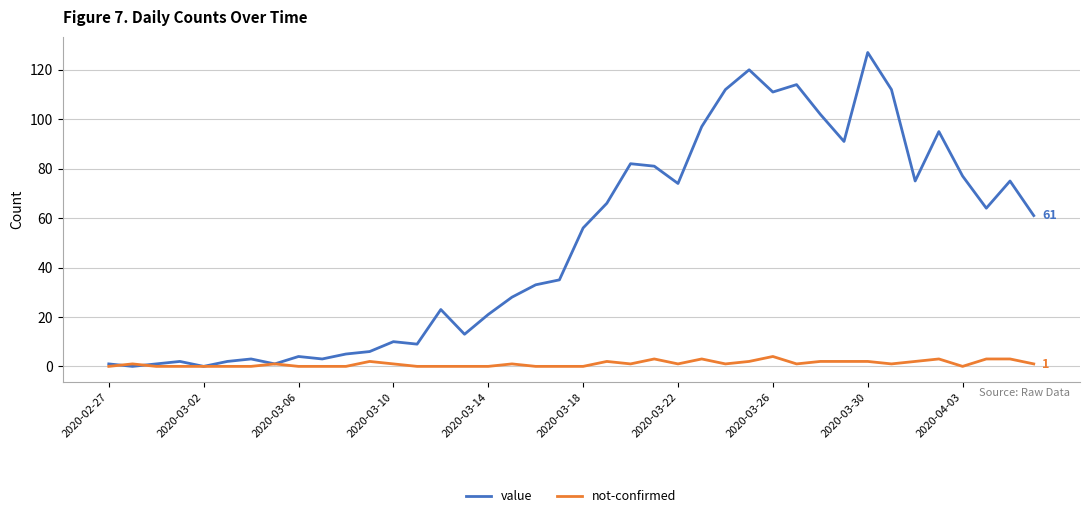

Which series has the largest total across all categories?

value